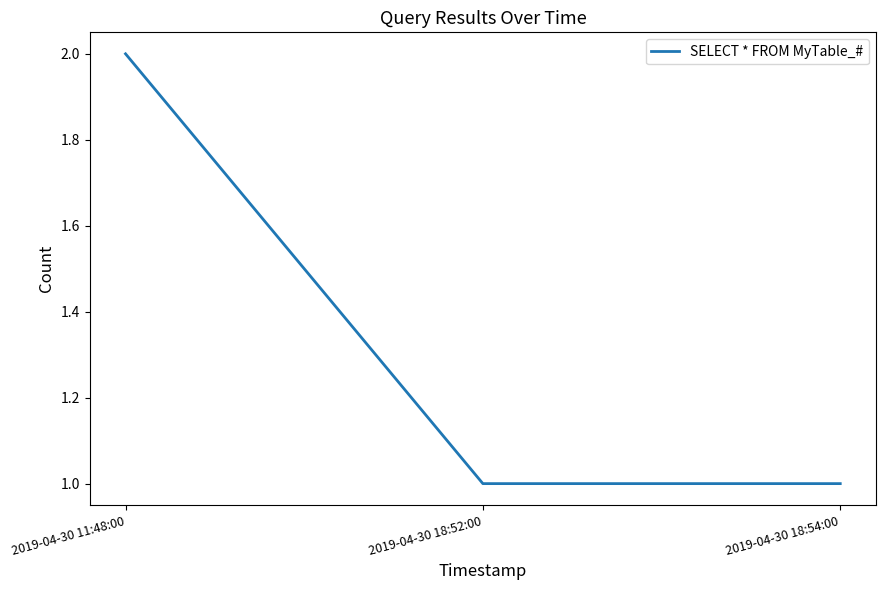

Reading right to left, extract all data points from this chart.

2019-04-30 18:54:00=1	2019-04-30 18:52:00=1	2019-04-30 11:48:00=2